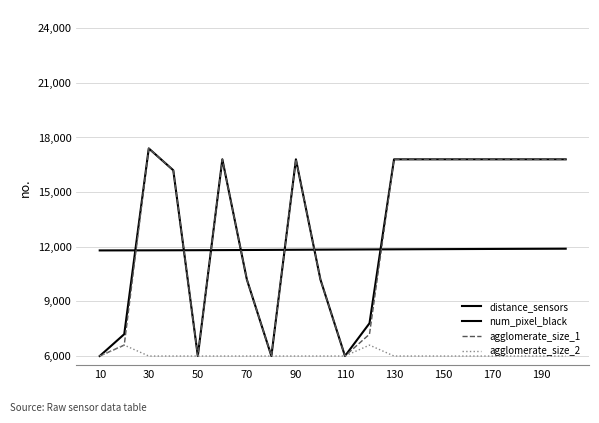

Rank the series by their maximum value, from lowest to highest.

agglomerate_size_2, distance_sensors, num_pixel_black, agglomerate_size_1